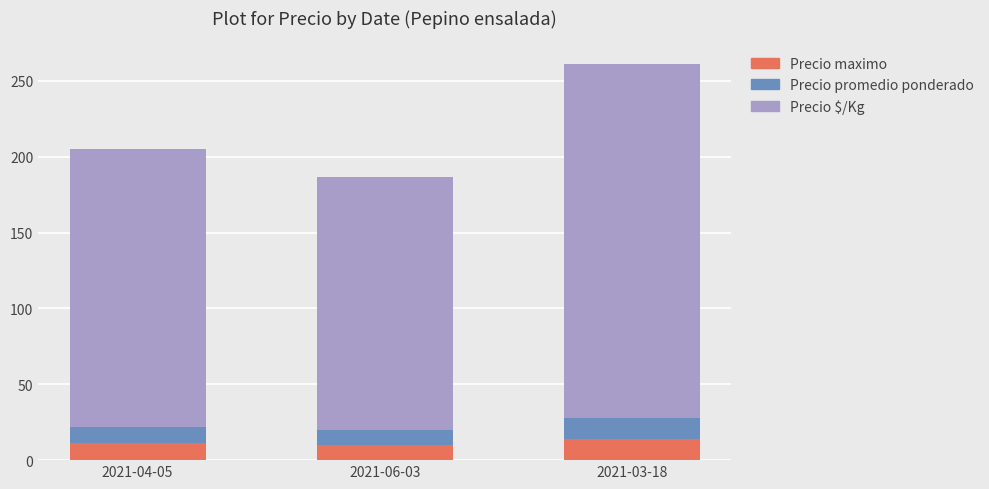

At which category is the sum across all series the highest?

2021-03-18